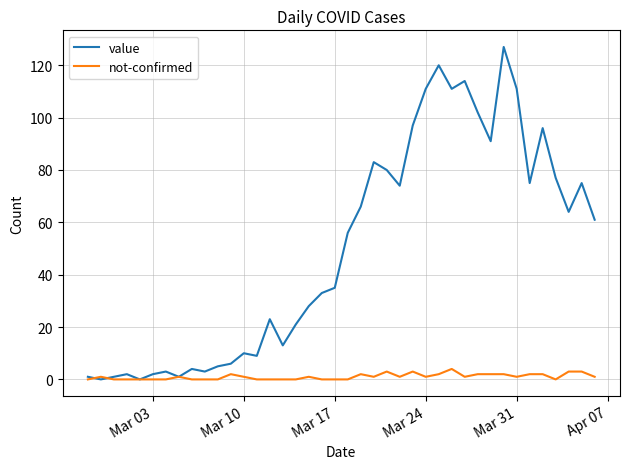

Does the chart display data point markers on the line(s)?

No